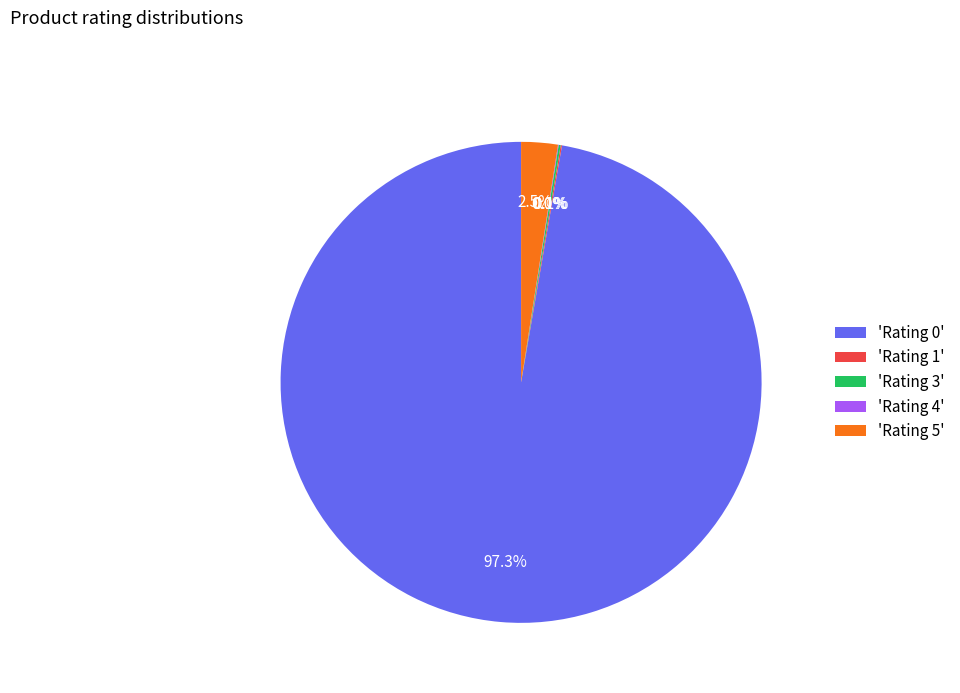

Is there a majority slice in this chart?

Yes